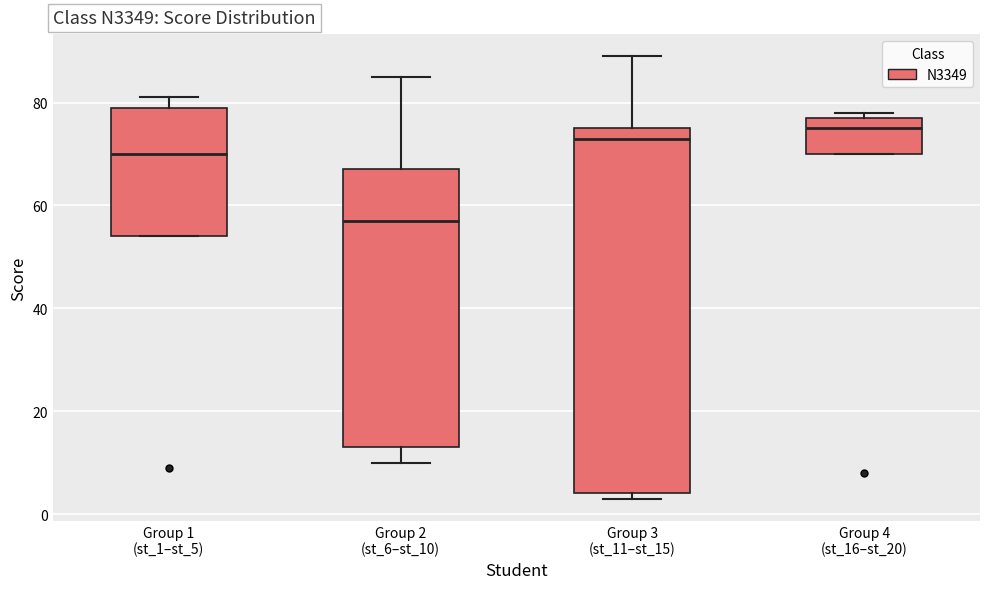

Reading left to right, transcribe this box plot: for each box, give where its median line is, the range the box spans, and where its two whiskers end, as read against the y-axis. The values are not printed on the chart, so give them approximately, as read against the axis.

Group 1 (st_1–st_5): median 70, box 54 to 80, whiskers 54 to 82
Group 2 (st_6–st_10): median 58, box 14 to 68, whiskers 10 to 86
Group 3 (st_11–st_15): median 74, box 4 to 76, whiskers 4 (just below the box's lower edge) to 90
Group 4 (st_16–st_20): median 76, box 70 to 78, whiskers 70 to 78 (just above the box's upper edge)